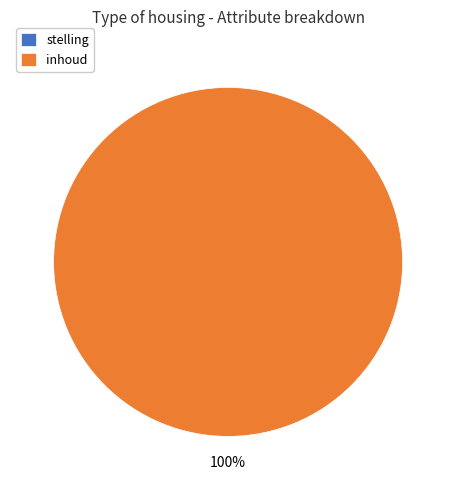

Between stelling and inhoud, which is larger?

inhoud